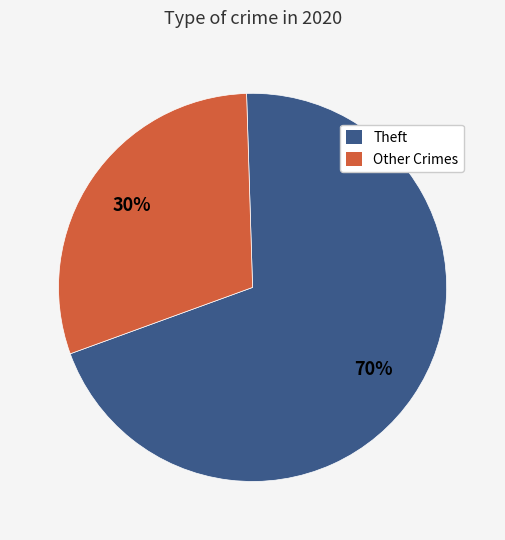

To the nearest percent, what is the average slice percentage?

50%